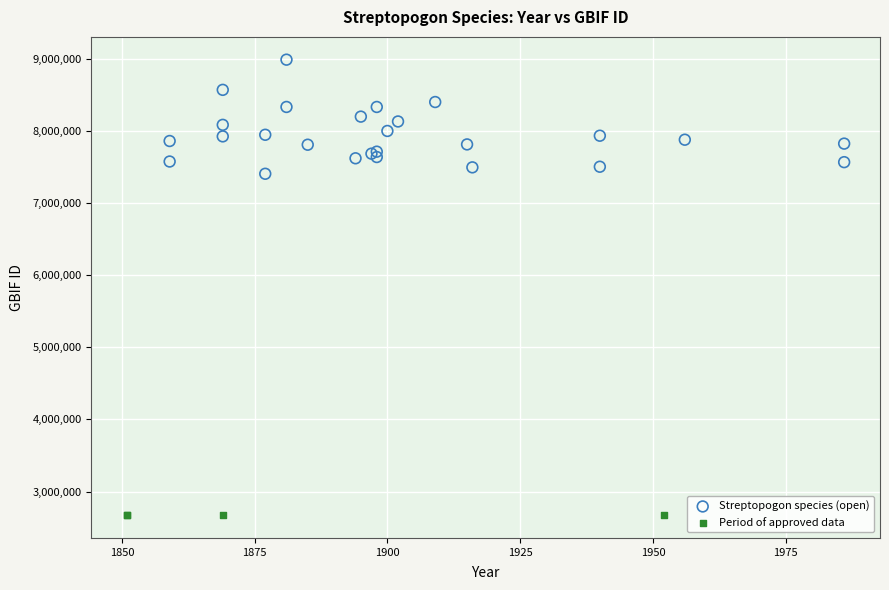

Which series reaches the maximum Y coordinate?

Streptopogon species (open)